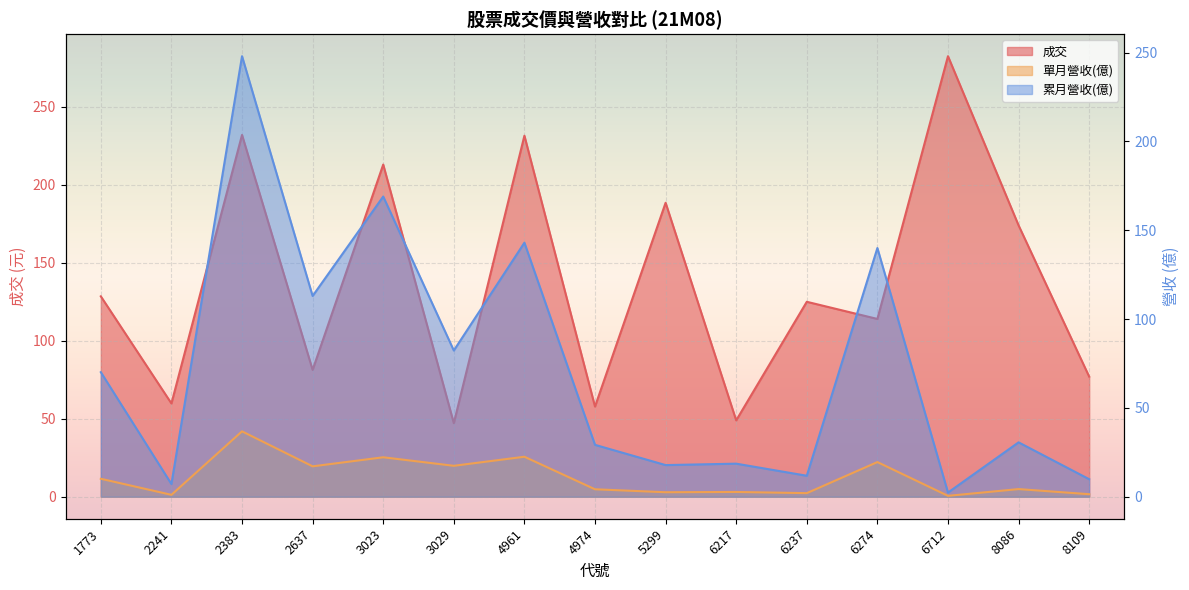

Reading right to left, transcribe all the data shown in this chart.

成交: 77.0	174.0	282.5	114.0	125.0	49.0	188.5	57.8	231.5	47.1	213.0	81.3	232.0	59.8	128.5
單月營收(億): 1.4	4.3	0.5	19.5	2.0	2.7	2.5	4.2	22.5	17.4	22.2	17.1	36.8	1.1	10.1
累月營收(億): 9.8	30.6	2.3	140.0	11.8	18.6	17.8	29.2	143.0	82.3	169.0	113.0	248.0	7.1	70.1